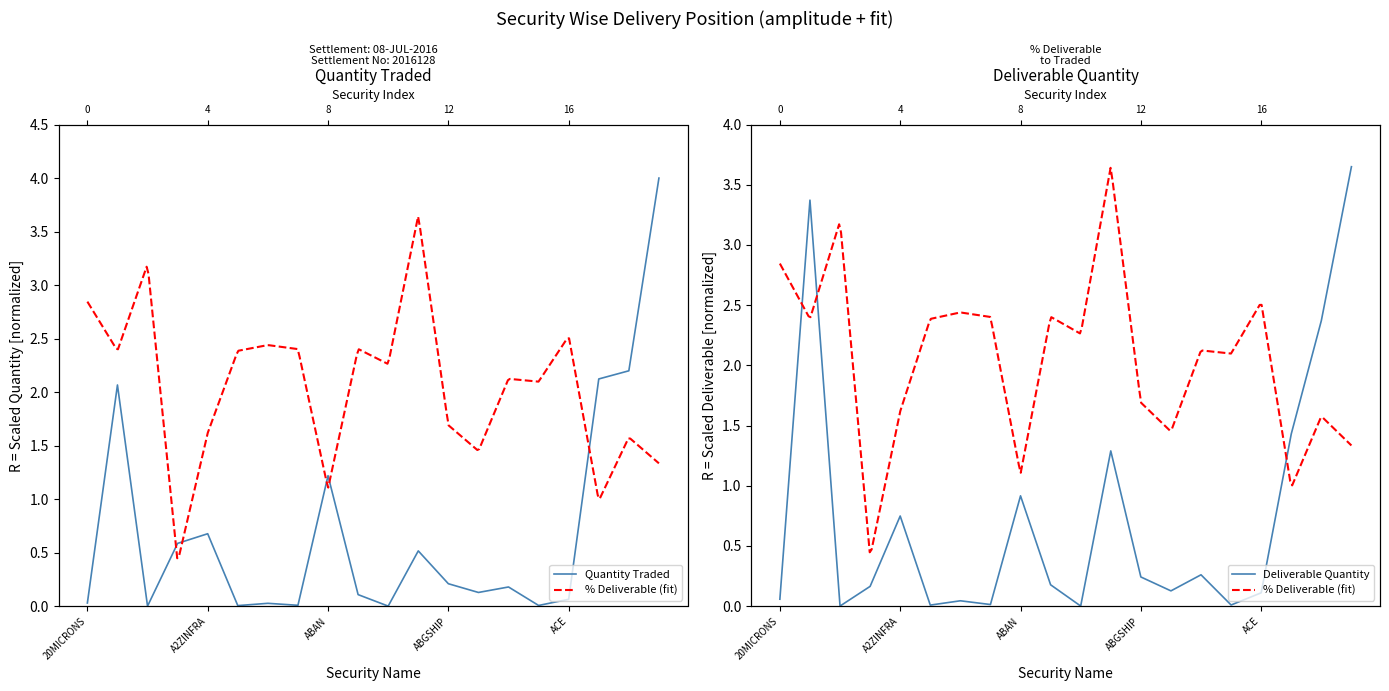

True or false: Deliverable Quantity has a value of 1.3 at A2ZINFRA.

False